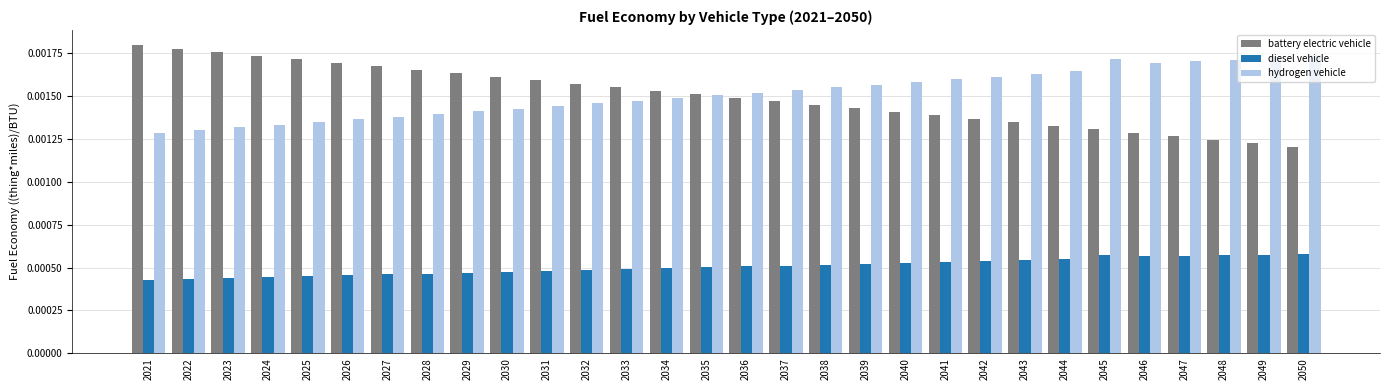

What are all the series names shown in the legend?

battery electric vehicle, diesel vehicle, hydrogen vehicle